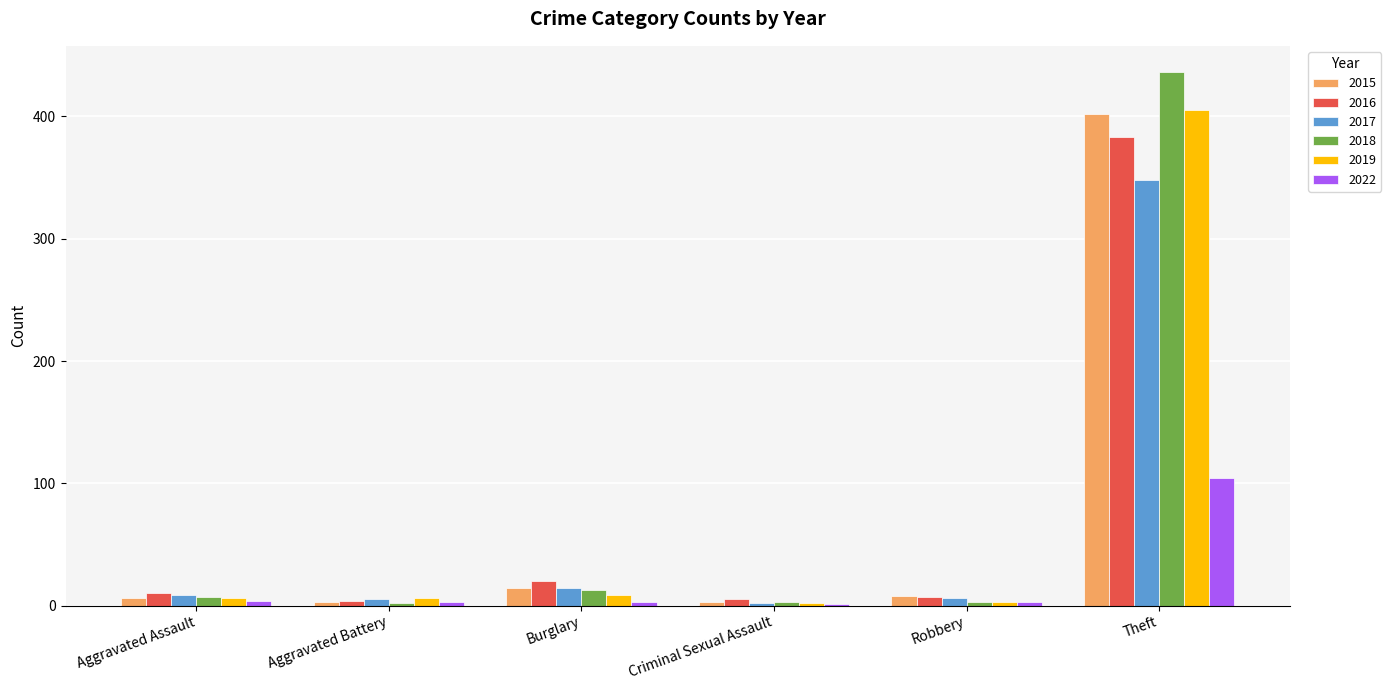

What is the highest value of the 2018 series?

436